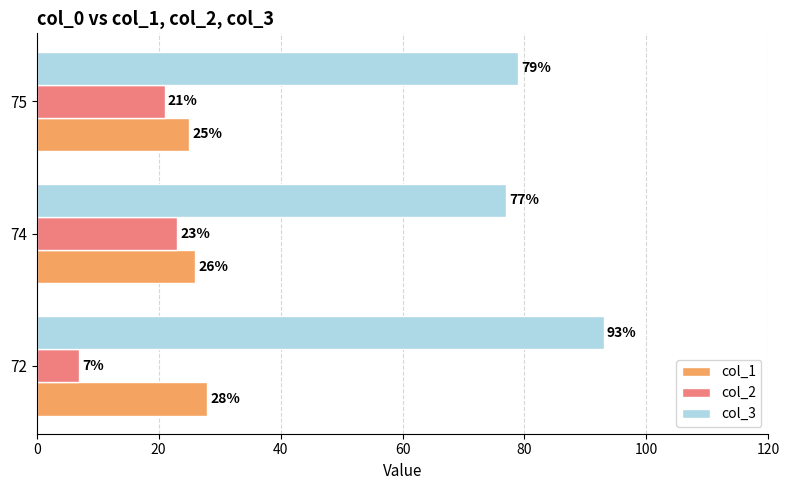

Is the value of col_1 at 72 greater than the value of col_3 at 75?

No